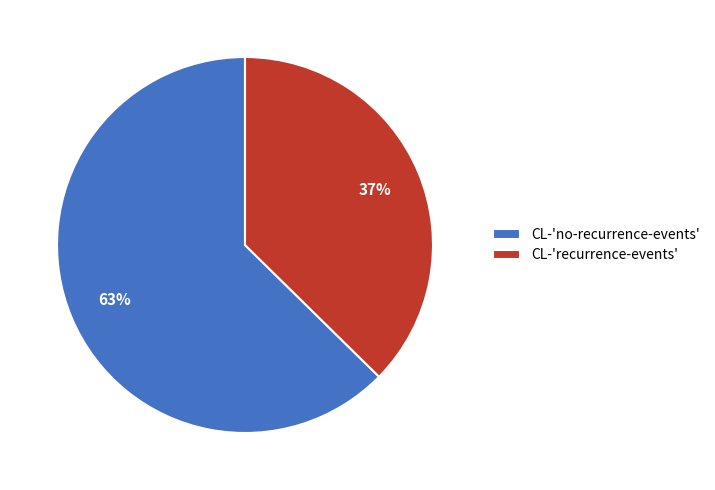

How many slices are in this pie chart?

2